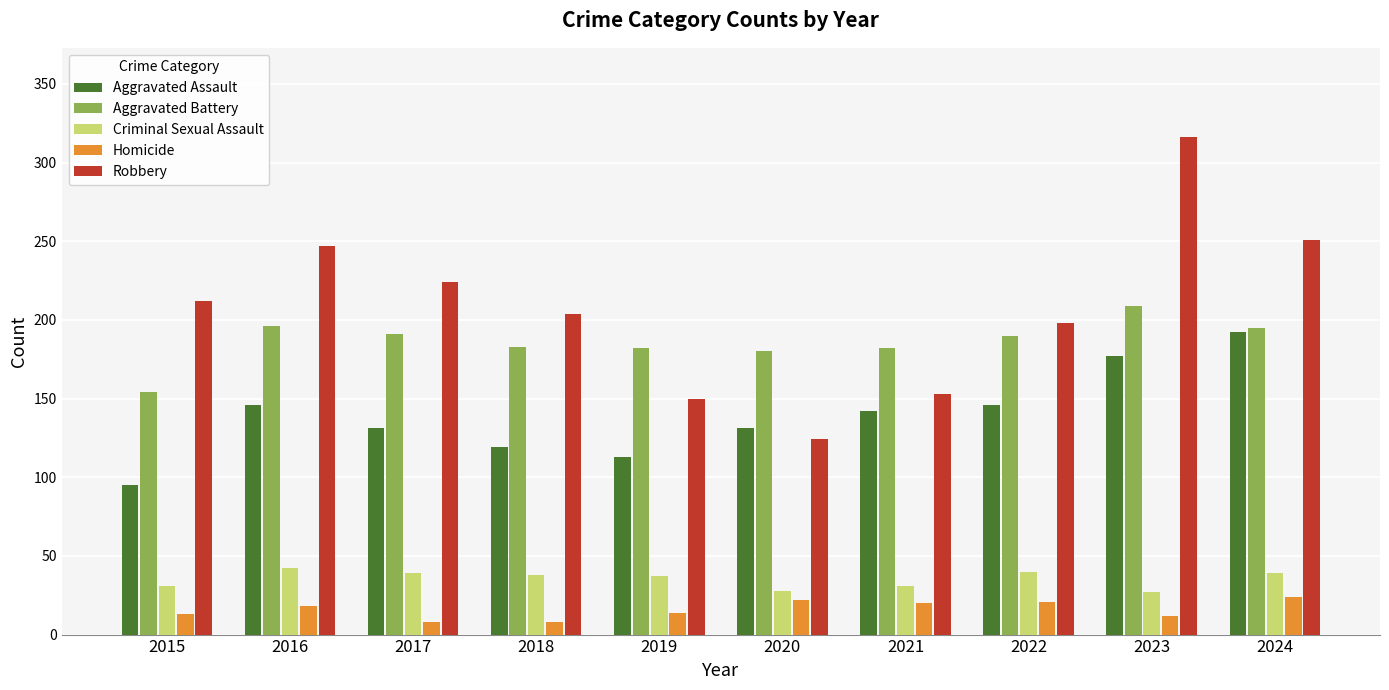

Which series changed the most between 2016 and 2021?

Robbery